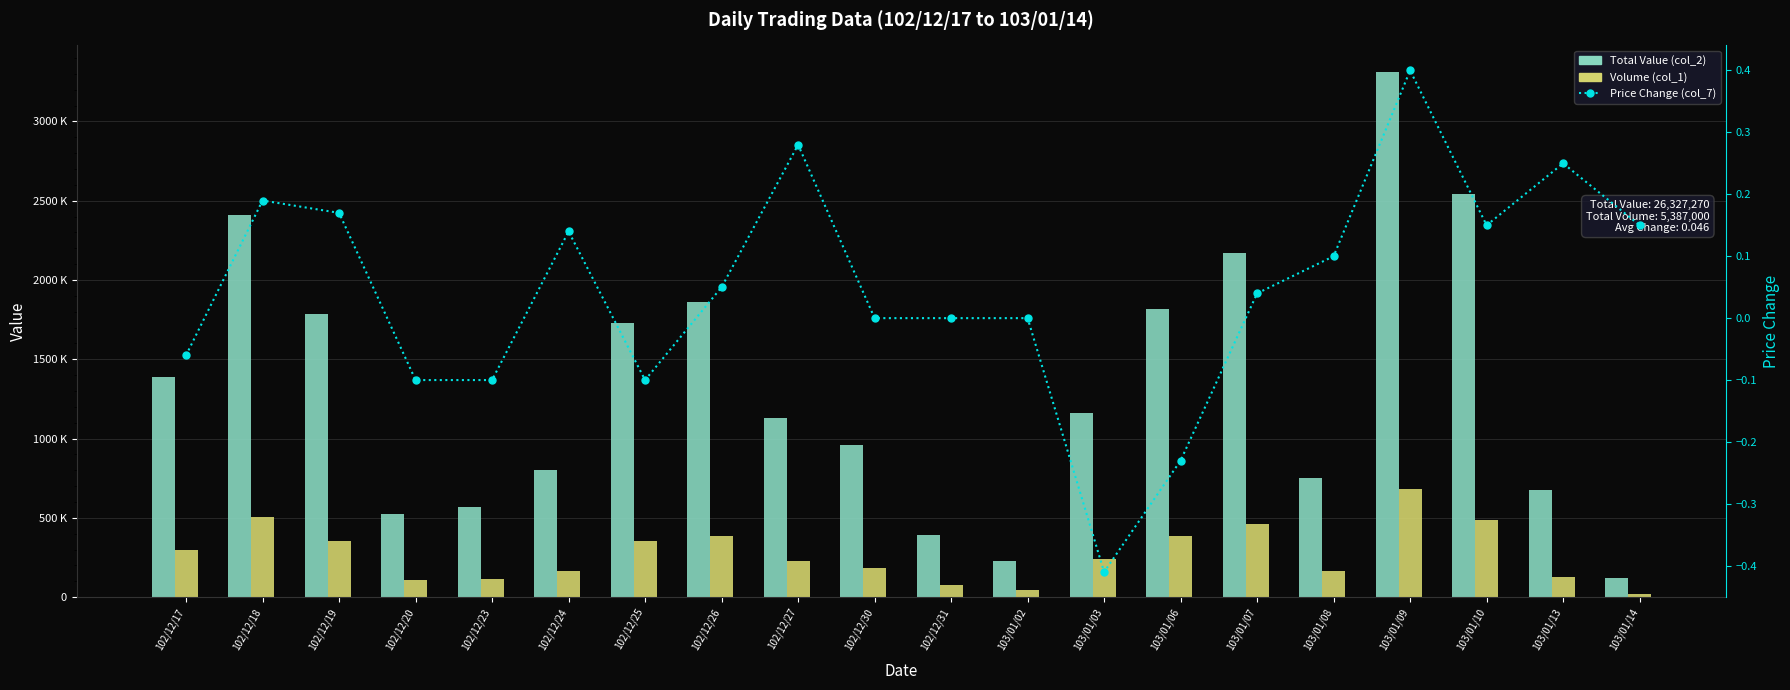

Reading left to right, extract all data points from this chart.

Total Value (col_2): 1386000.0	2412620.0	1782520.0	525680.0	568850.0	801140.0	1729420.0	1859760.0	1128520.0	960850.0	392250.0	227200.0	1161510.0	1816840.0	2170330.0	753610.0	3313970.0	2542600.0	676000.0	117600.0
Volume (col_1): 300000.0	502000.0	354000.0	108000.0	117000.0	163000.0	356000.0	386000.0	227000.0	185000.0	76000.0	45000.0	243000.0	387000.0	464000.0	162000.0	682000.0	484000.0	125000.0	21000.0
Price Change (col_7): -0.1	0.2	0.2	-0.1	-0.1	0.1	-0.1	0.1	0.3	0.0	0.0	0.0	-0.4	-0.2	0.0	0.1	0.4	0.1	0.2	0.1